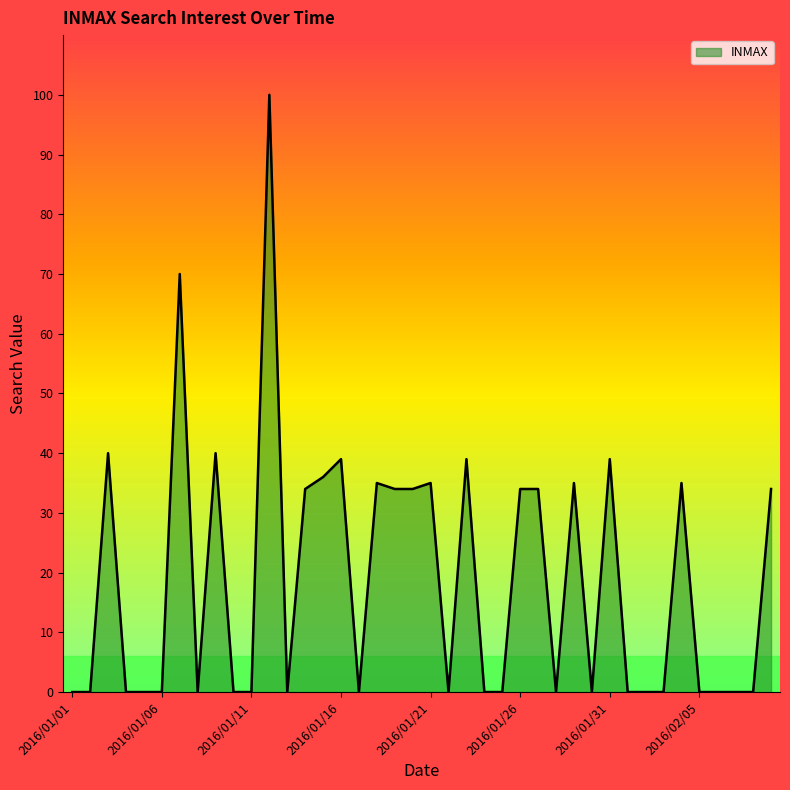

What is the difference between the maximum and minimum values?

100